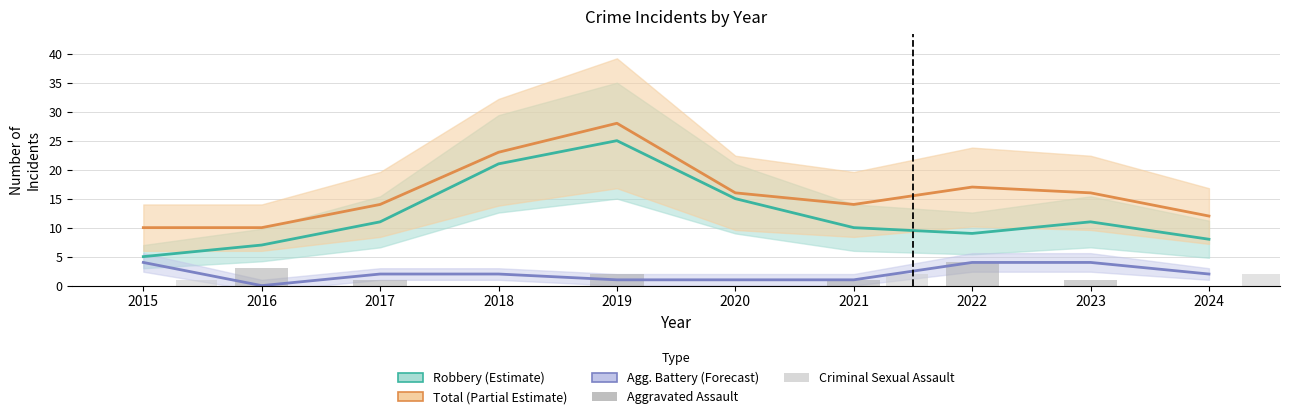

Reading left to right, list all the values displayed in this chart.

Robbery: 5	7	11	21	25	15	10	9	11	8
Total: 10	10	14	23	28	16	14	17	16	12
Aggravated Battery: 4	0	2	2	1	1	1	4	4	2
Aggravated Assault: 0	3	1	0	2	0	1	4	1	0
Criminal Sexual Assault: 1	0	0	0	0	0	2	0	0	2